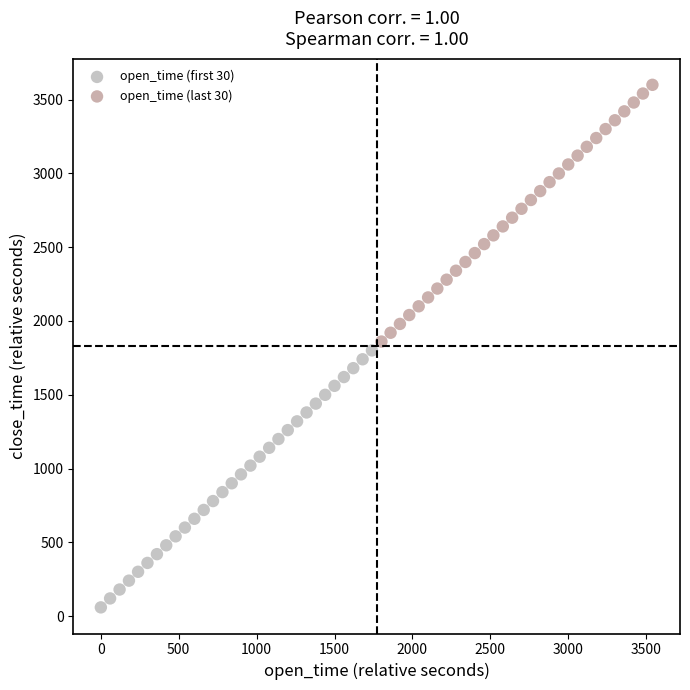

Which series reaches the minimum Y coordinate?

open_time (first 30)